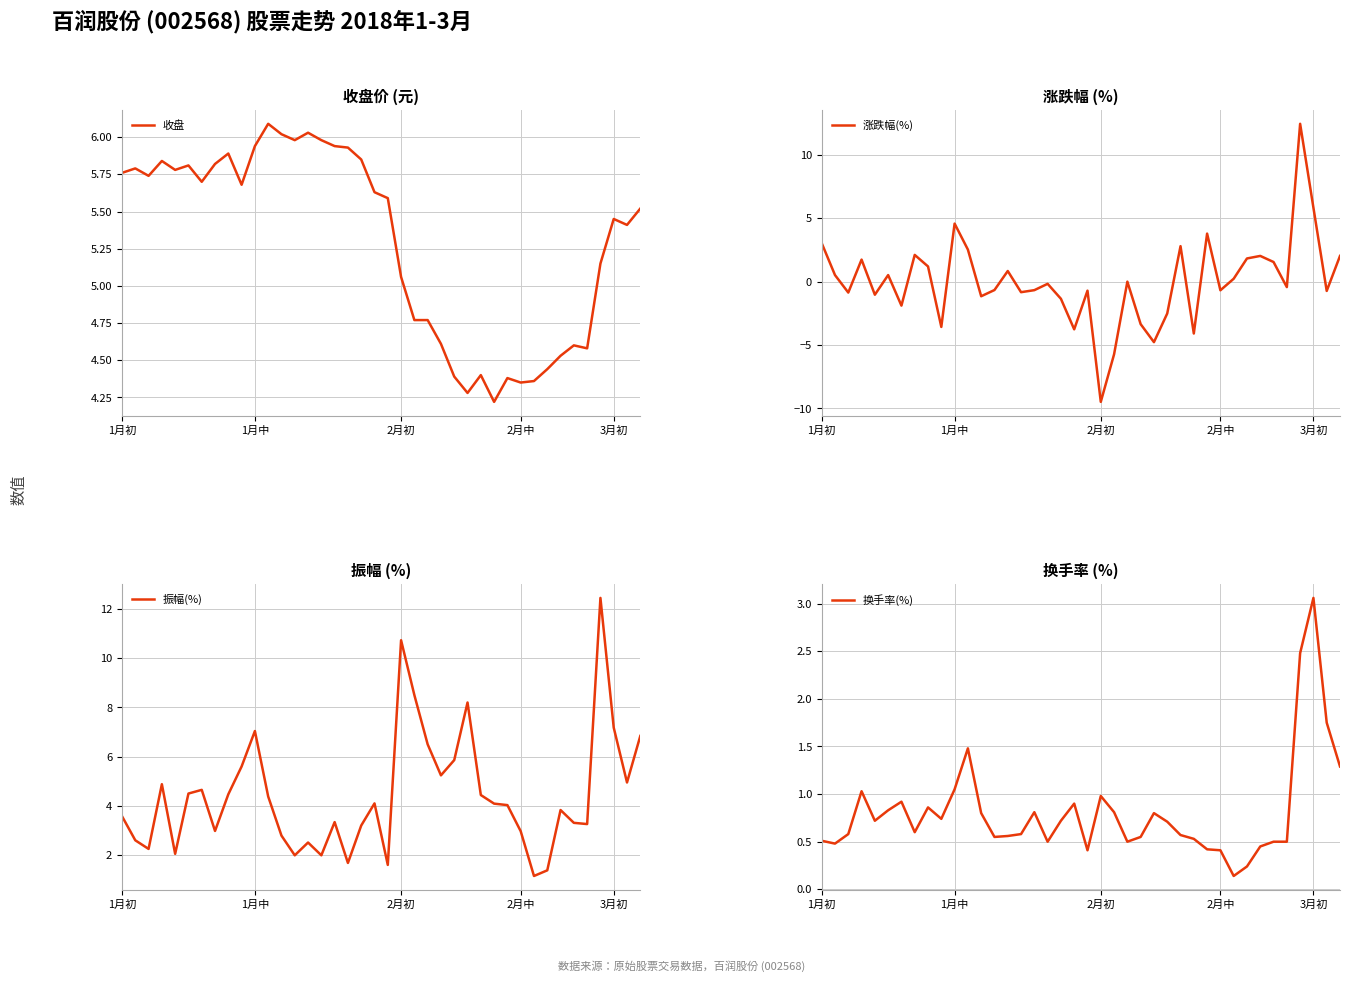

Is it true that 换手率(%) equals 0.3 at 2月初?

False